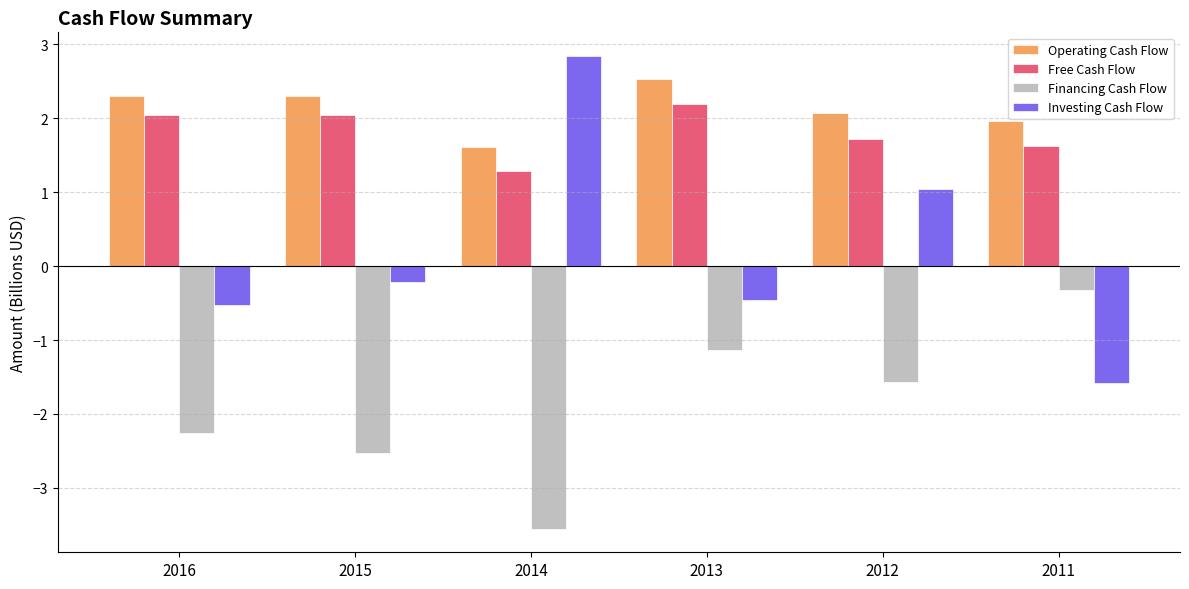

What is the average value of the Free Cash Flow series?

1.8